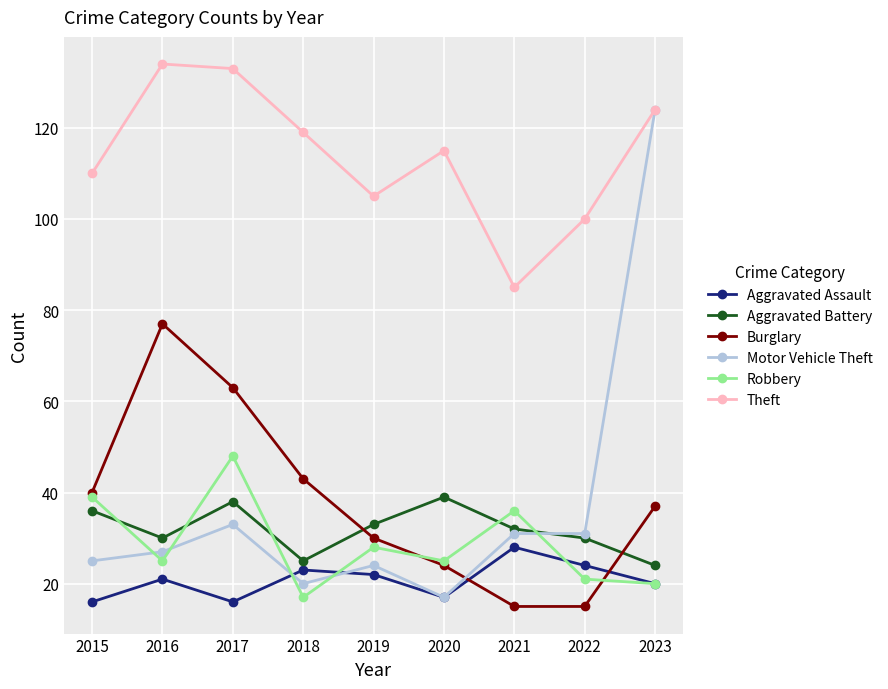

Rank the series by their maximum value, from highest to lowest.

Theft, Motor Vehicle Theft, Burglary, Robbery, Aggravated Battery, Aggravated Assault